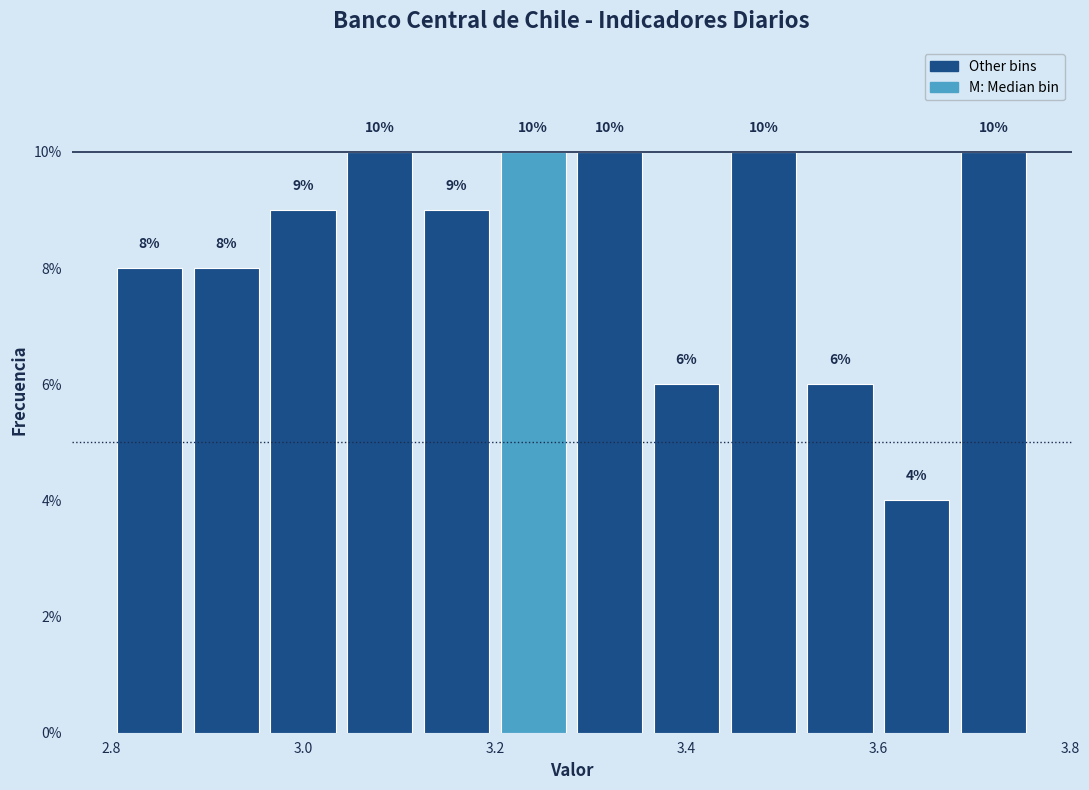

Reading left to right, transcribe this chart: for each bar, give the range it covers on the x-axis and its height.

2.80 to 2.88: 8
2.88 to 2.96: 8
2.96 to 3.04: 9
3.04 to 3.12: 10
3.12 to 3.20: 9
3.20 to 3.28: 10
3.28 to 3.36: 10
3.36 to 3.44: 6
3.44 to 3.52: 10
3.52 to 3.60: 6
3.60 to 3.68: 4
3.68 to 3.76: 10